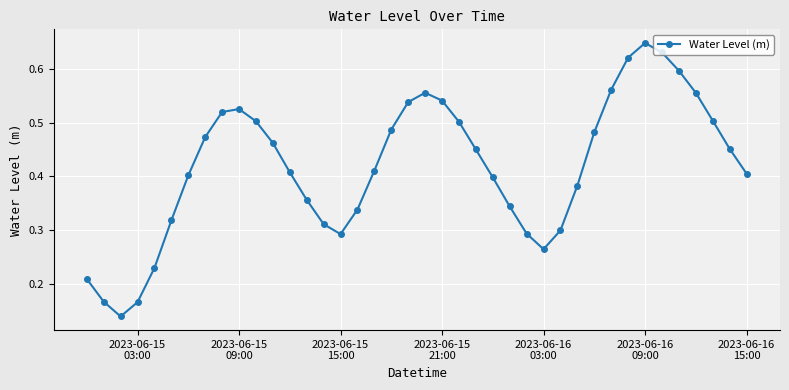

Count the values in the range 0 to 1.

40